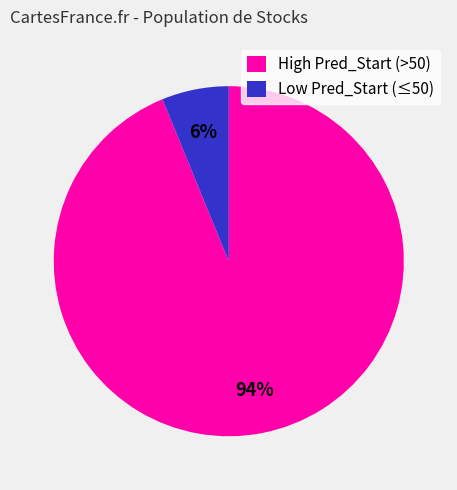

Which category has the biggest portion of the pie?

High Pred_Start (>50)